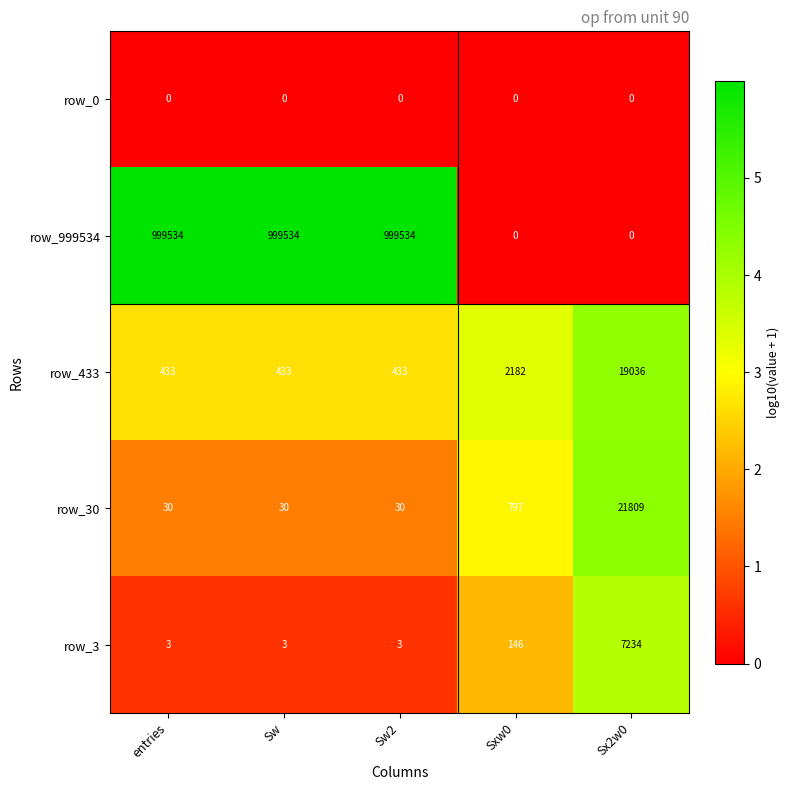

Which series has the widest spread of values?

row_999534